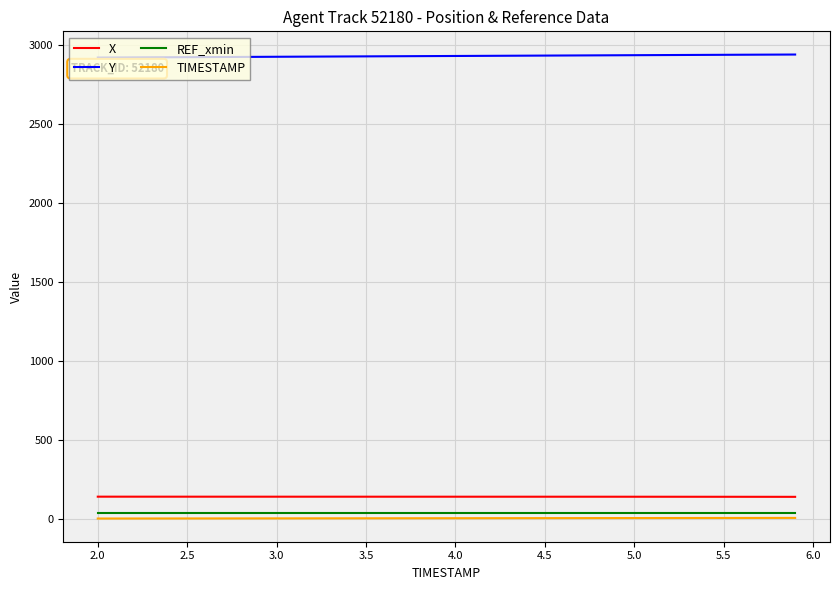

True or false: TIMESTAMP and X cross at least once.

False